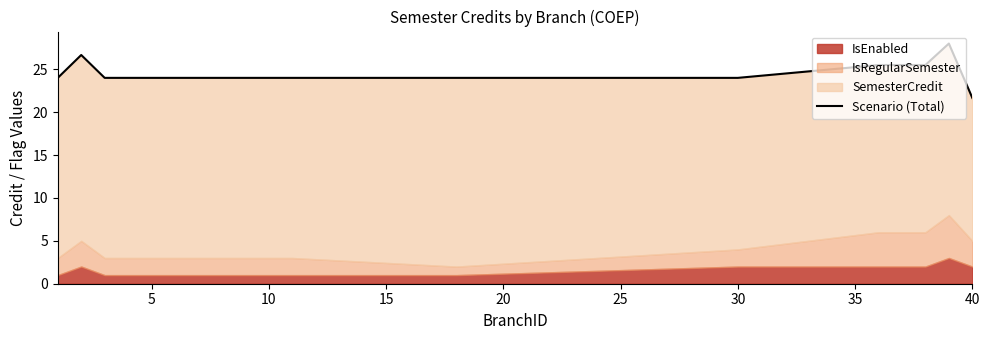

True or false: the data has more than 1 interior local peaks.

True